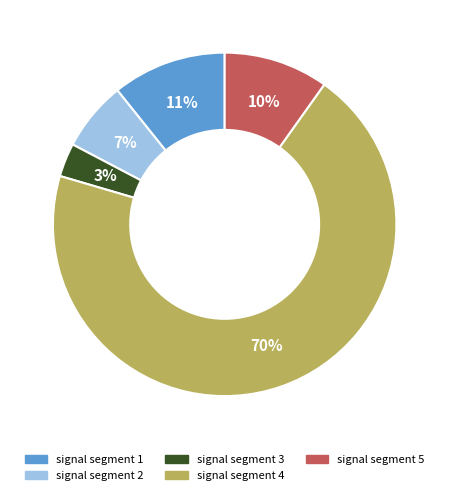

Does any single category account for the majority?

Yes